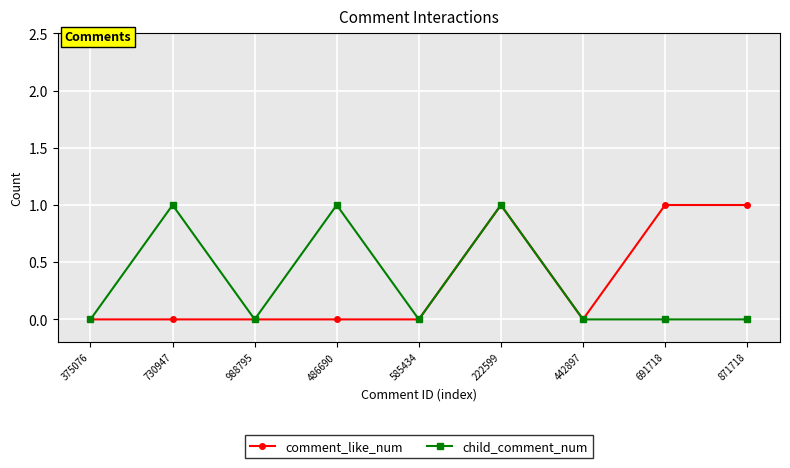

What is the difference between the maximum and second lowest values in the child_comment_num series?

1